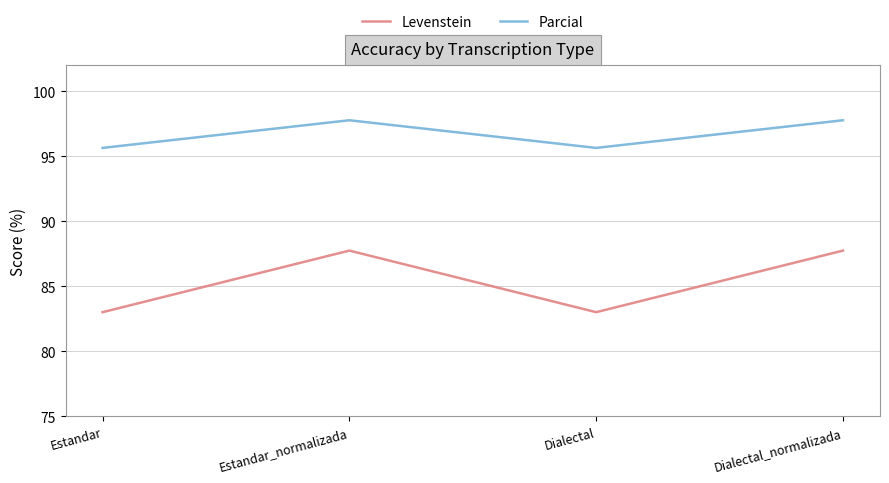

Rank the series by their maximum value, from highest to lowest.

Parcial, Levenstein